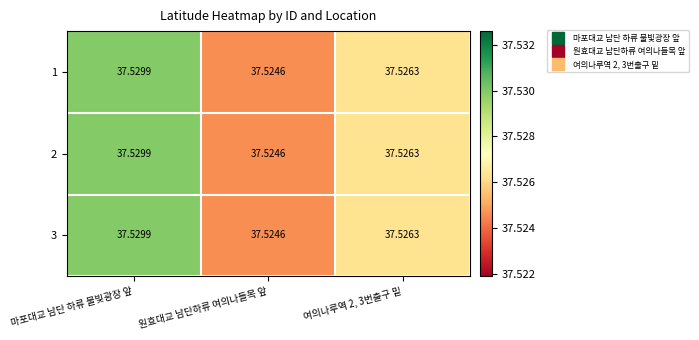

At which category does the chart reach its minimum across all series?

원효대교 남단하류 여의나들목 앞